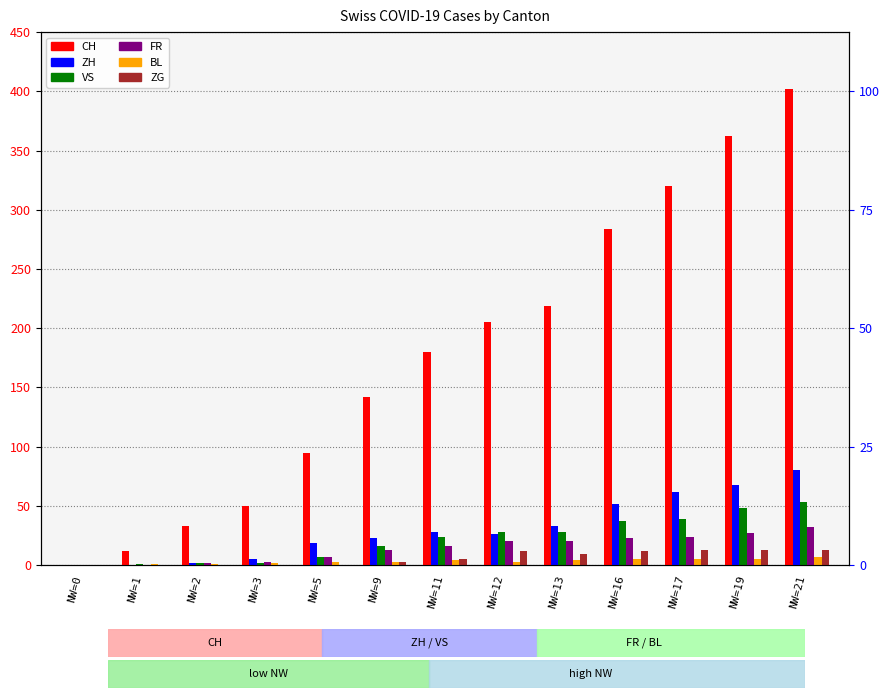

List the labels in order of ZG value, smallest first.

NW=0, NW=1, NW=2, NW=3, NW=5, NW=9, NW=11, NW=13, NW=12, NW=16, NW=17, NW=19, NW=21